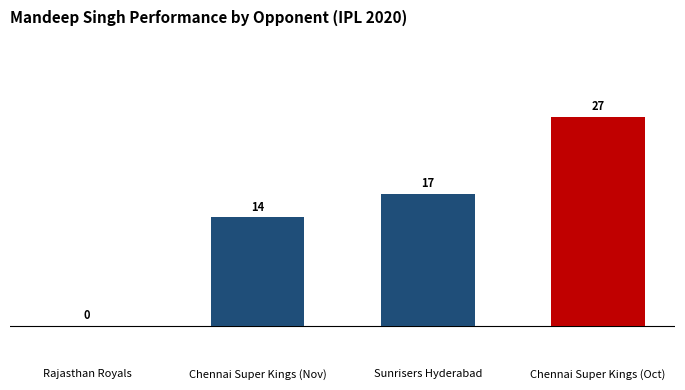

Is it true that the value at Chennai Super Kings (Nov) is 14?

True